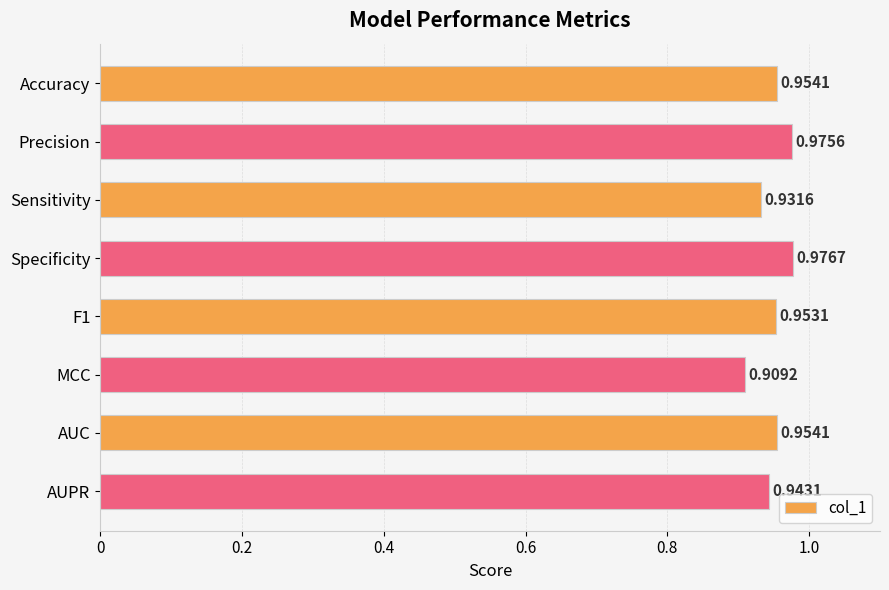

Are the bars horizontal?

Yes